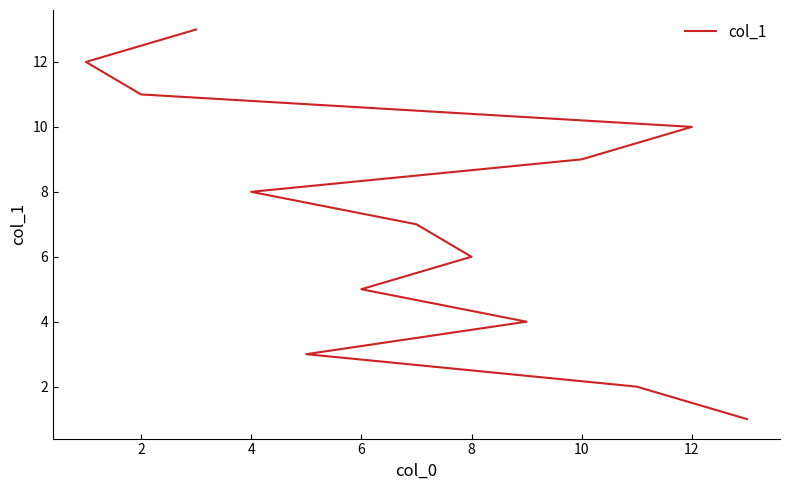

Reading left to right, extract all data points from this chart.

1	2	3	4	5	6	7	8	9	10	11	12	13